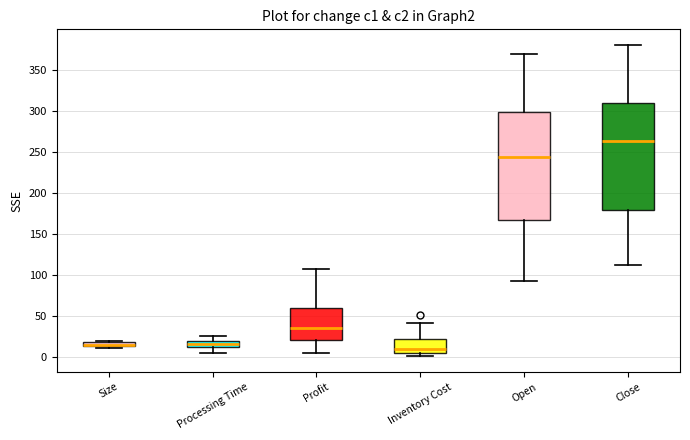

Which box's median line is the highest?

Close